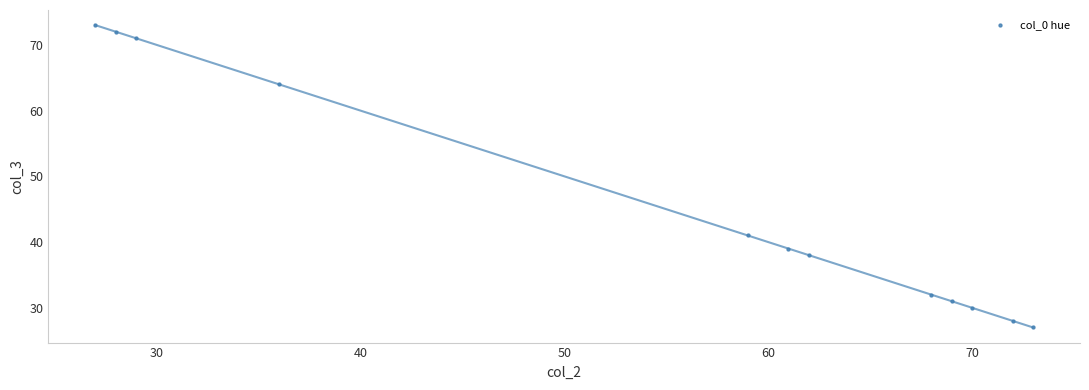

What Y value in the scatter plot is closest to 50?

41